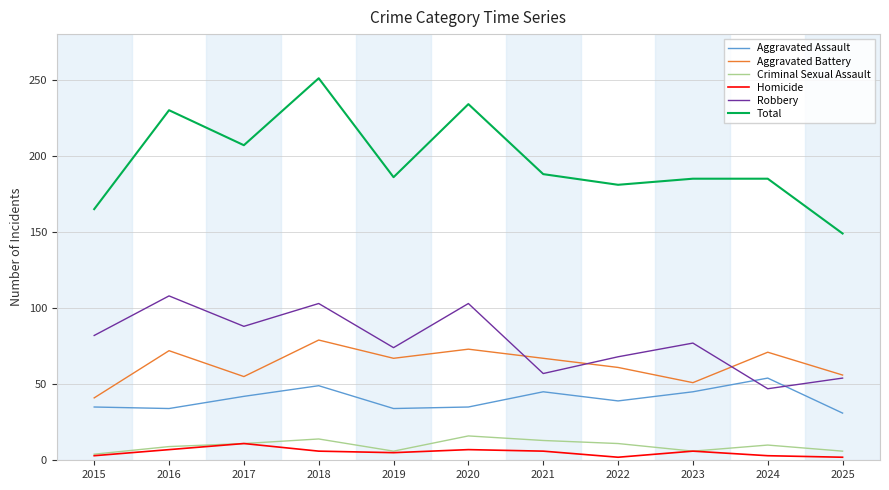

What is the greatest value displayed?

251